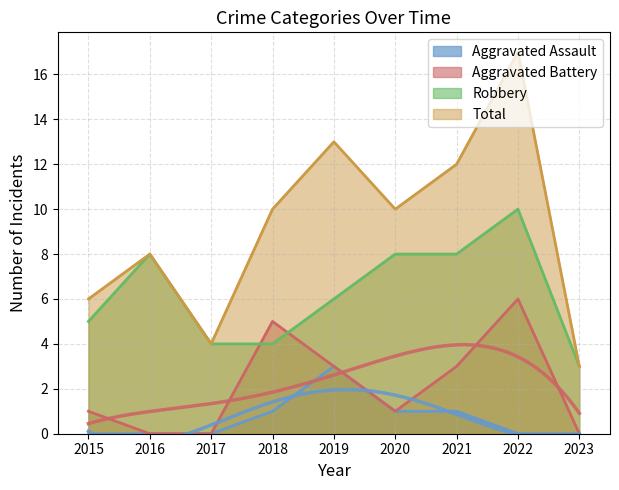

How many data points in Aggravated Battery are above 1?

4